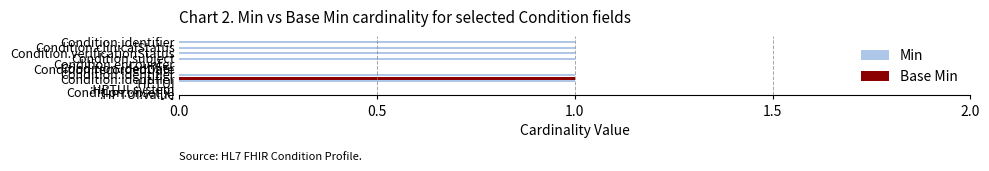

How many distinct data groups are displayed?

2